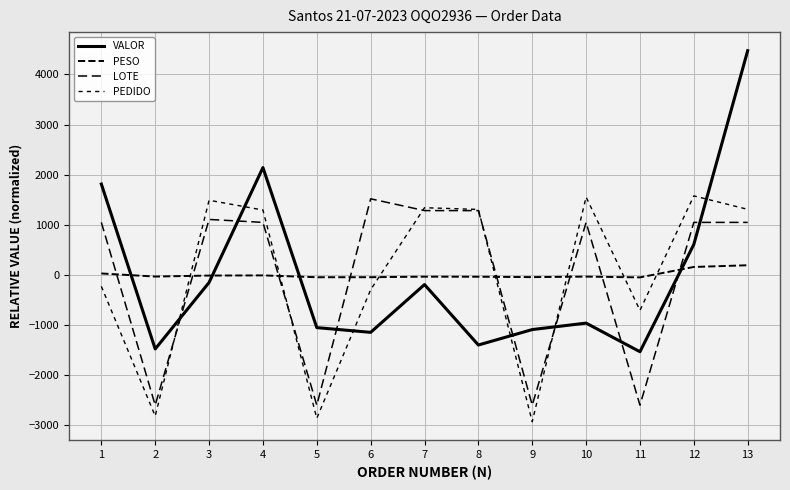

At which category does PEDIDO reach its first local valley?

2